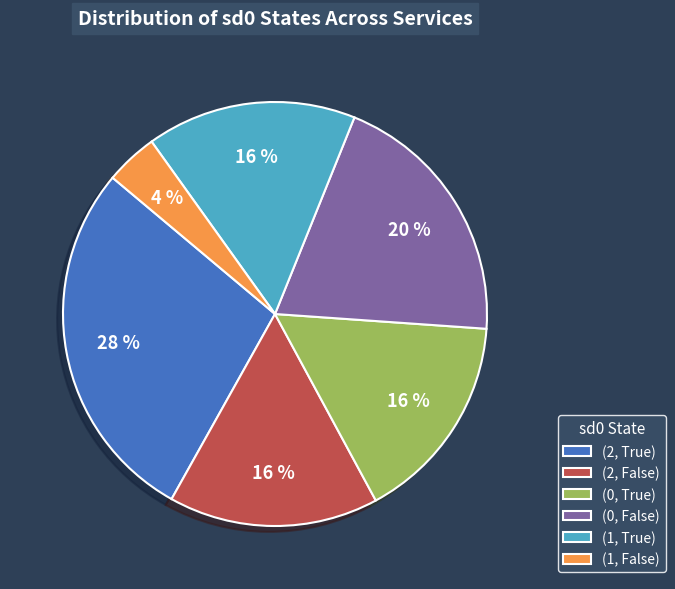

To the nearest percent, what is the difference between the (2, True) and (0, True) slice percentages?

12%